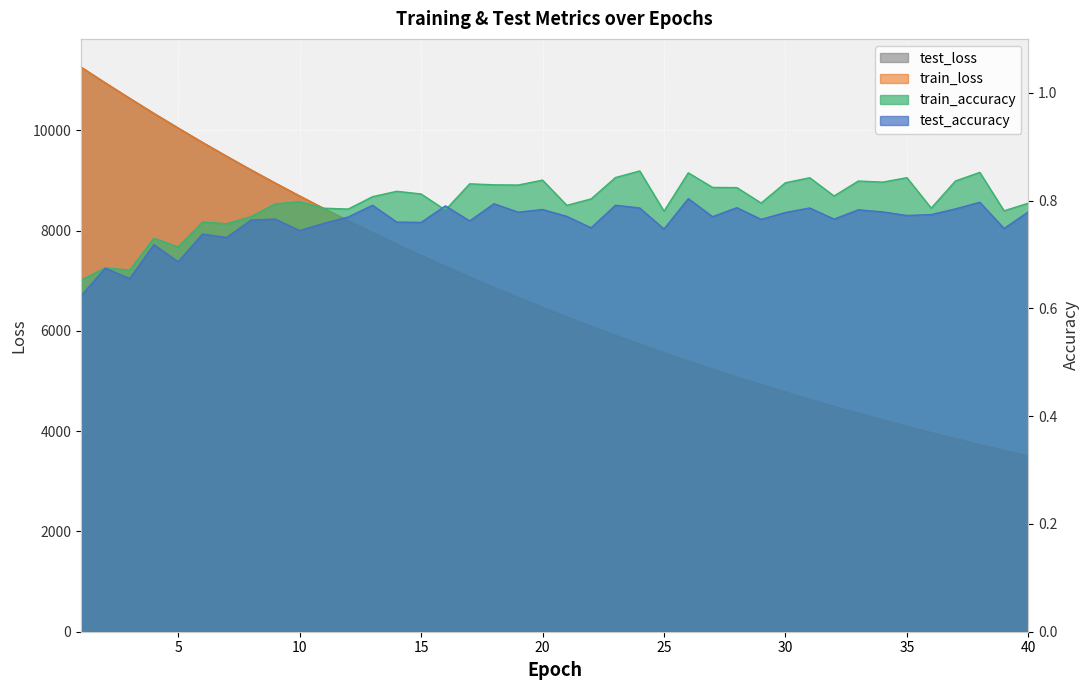

What is the average value of the test_accuracy series?

0.8